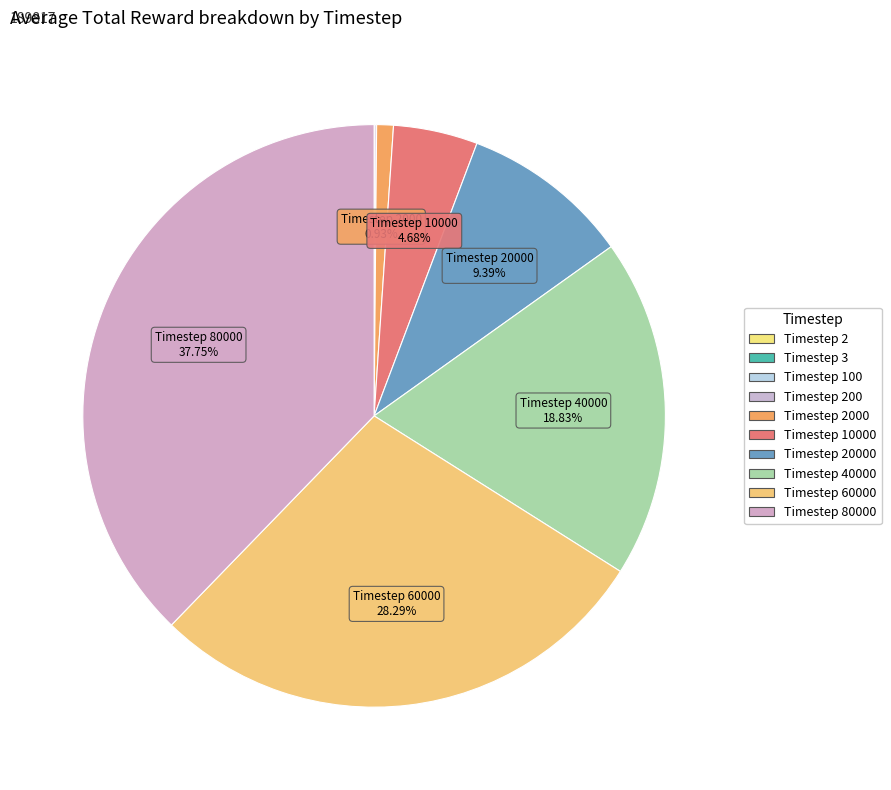

How many segments does this pie chart have?

10